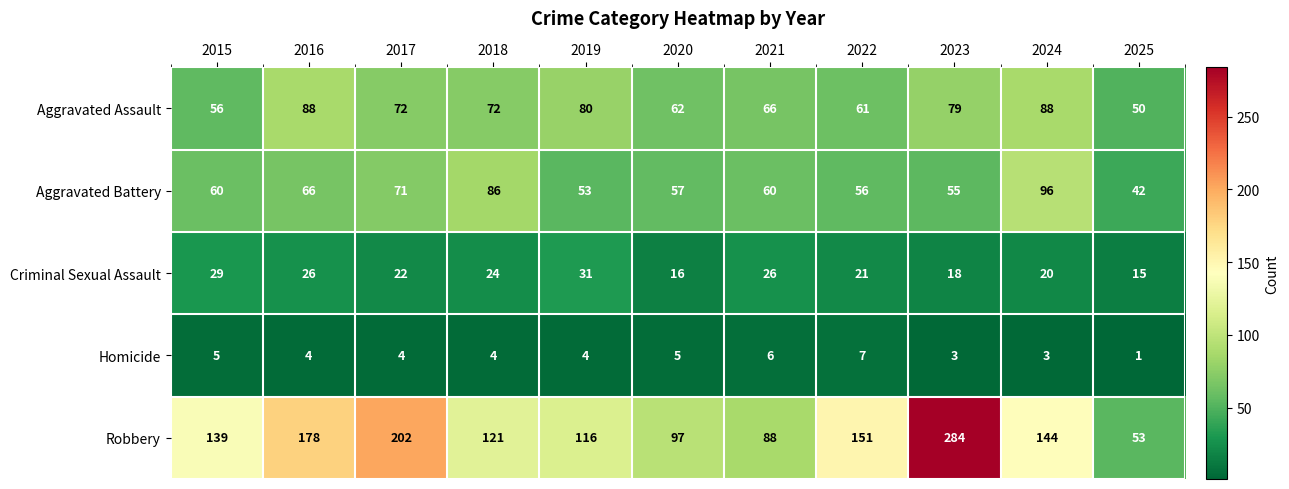

What is the average value of the Aggravated Assault series?

70